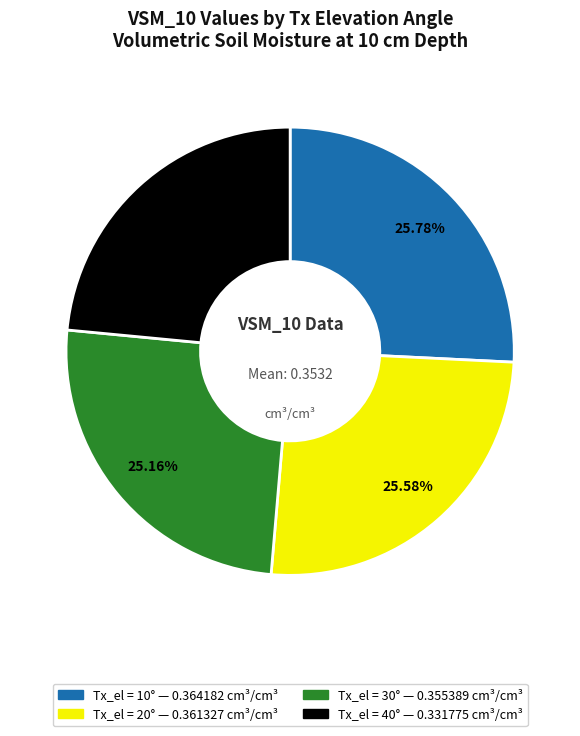

Does any single category account for the majority?

No